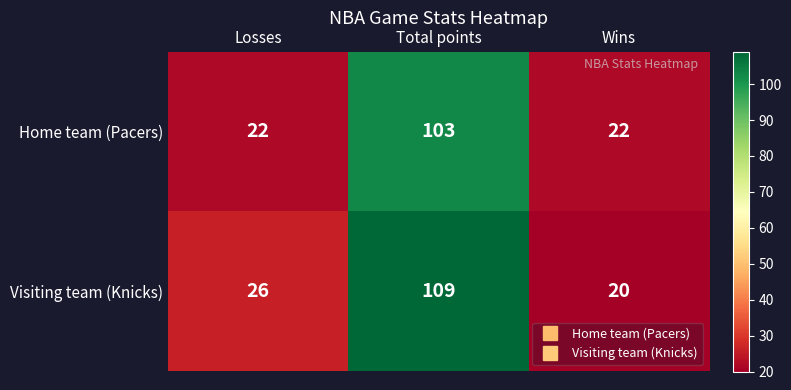

Count the number of data series in this chart.

2